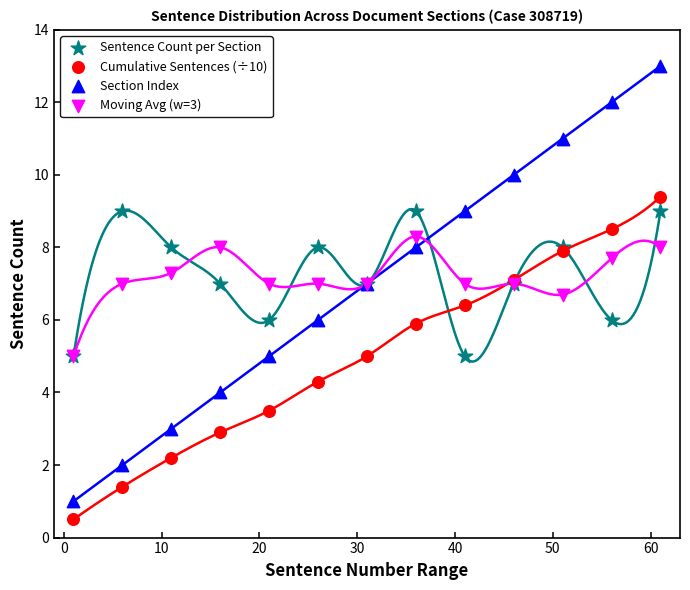

Which series contains the lowest Y value?

Cumulative Sentences (÷10)